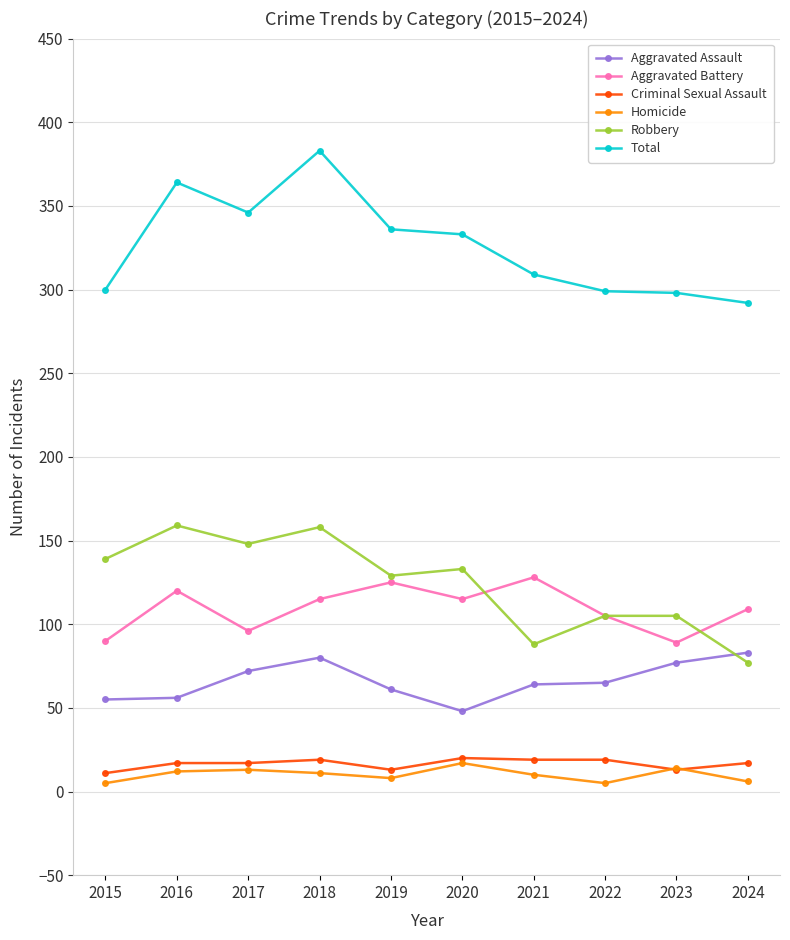

True or false: Aggravated Assault has a value of 27 at 2017.

False